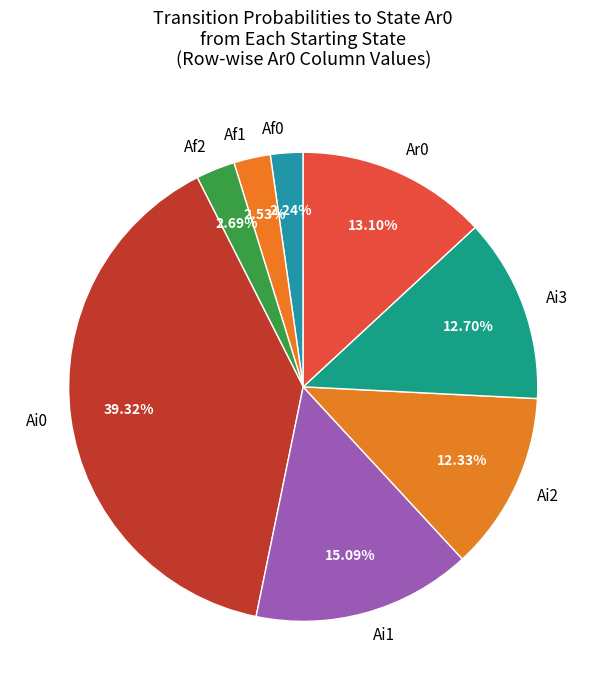

Is the sum of Ai1 and Ai3 greater than half?

No